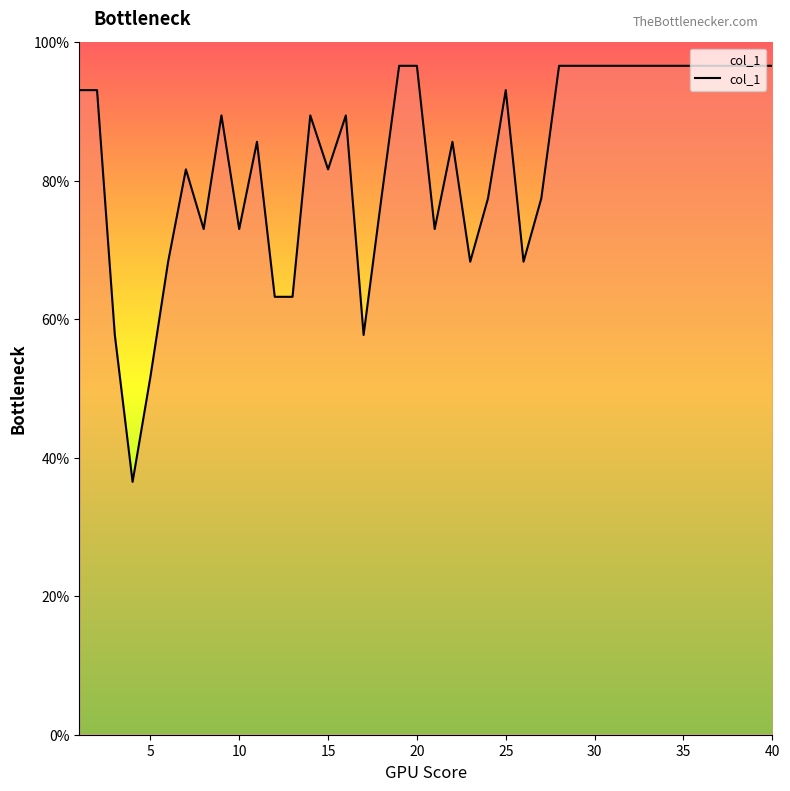

What is the difference between the maximum and minimum values?

60.1